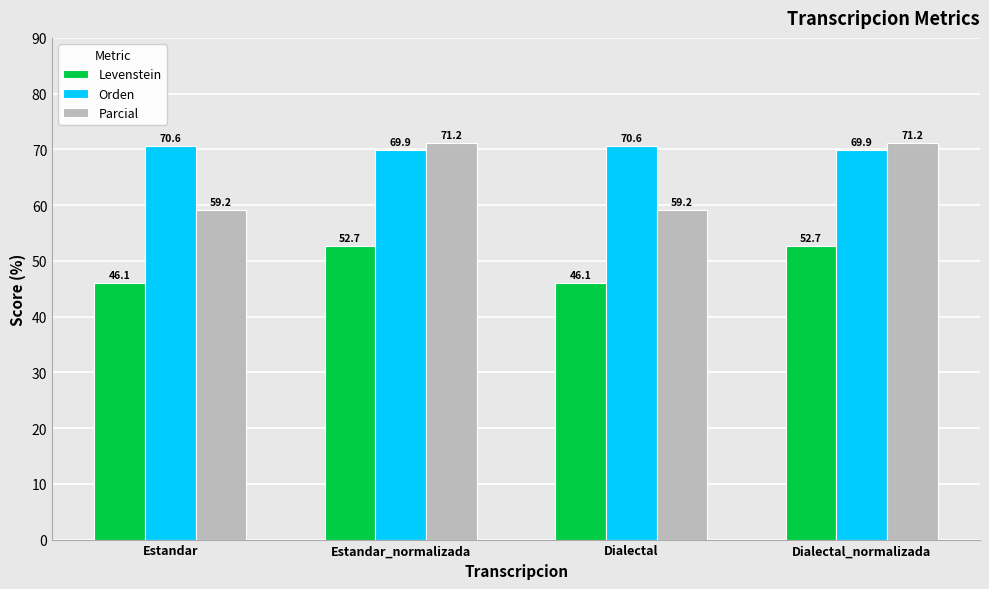

Rank the series at Dialectal_normalizada from lowest to highest value.

Levenstein, Orden, Parcial